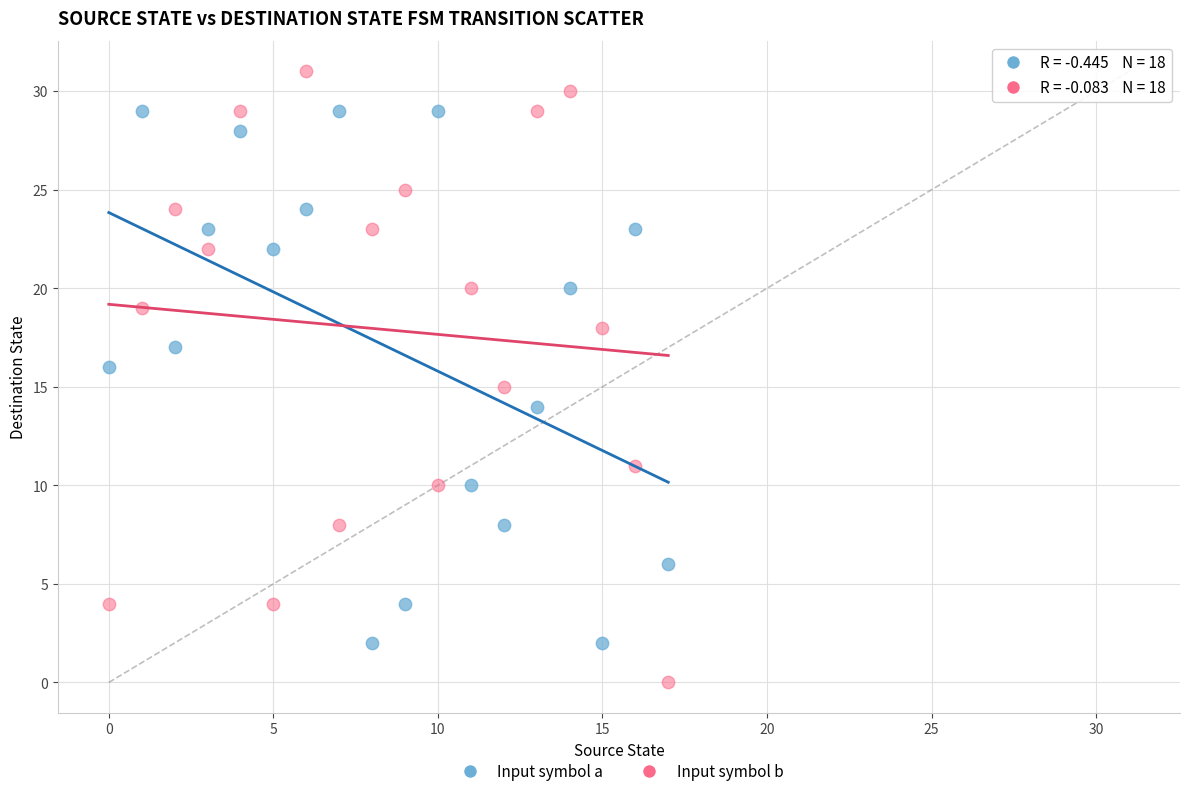

Which series contains the highest Y value?

Input symbol b